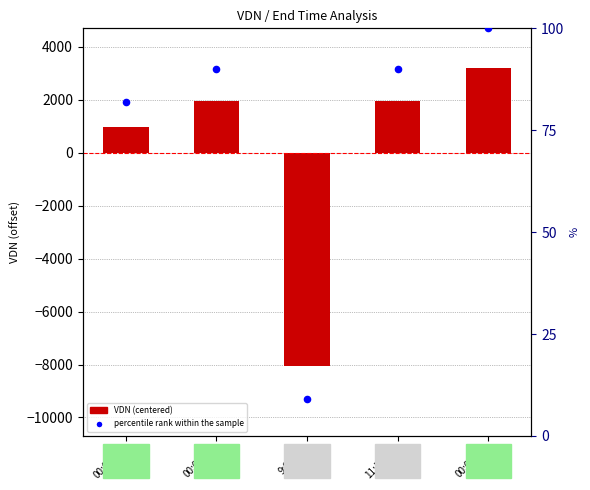

At which category is the sum across all series the highest?

00:02:06